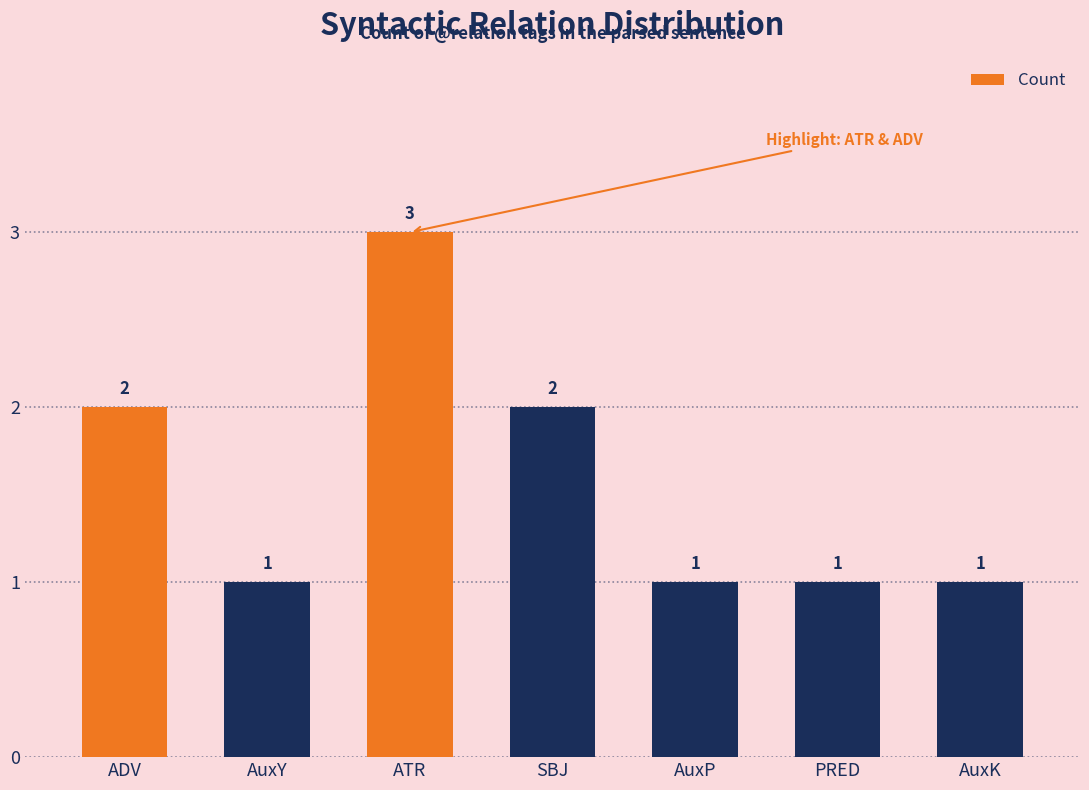

What position from the right is SBJ?

4